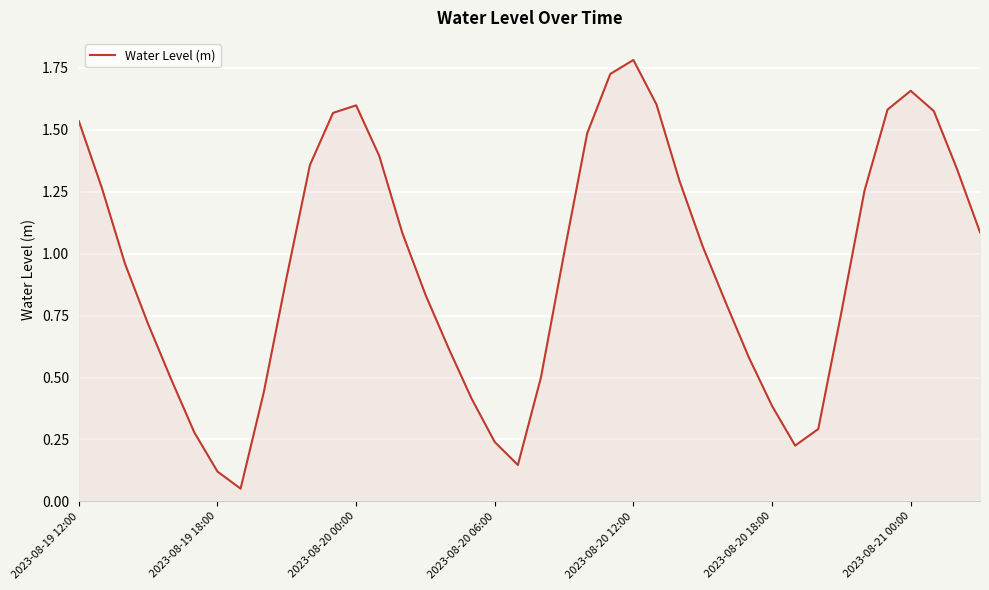

What is the difference between the maximum and minimum values?

1.7